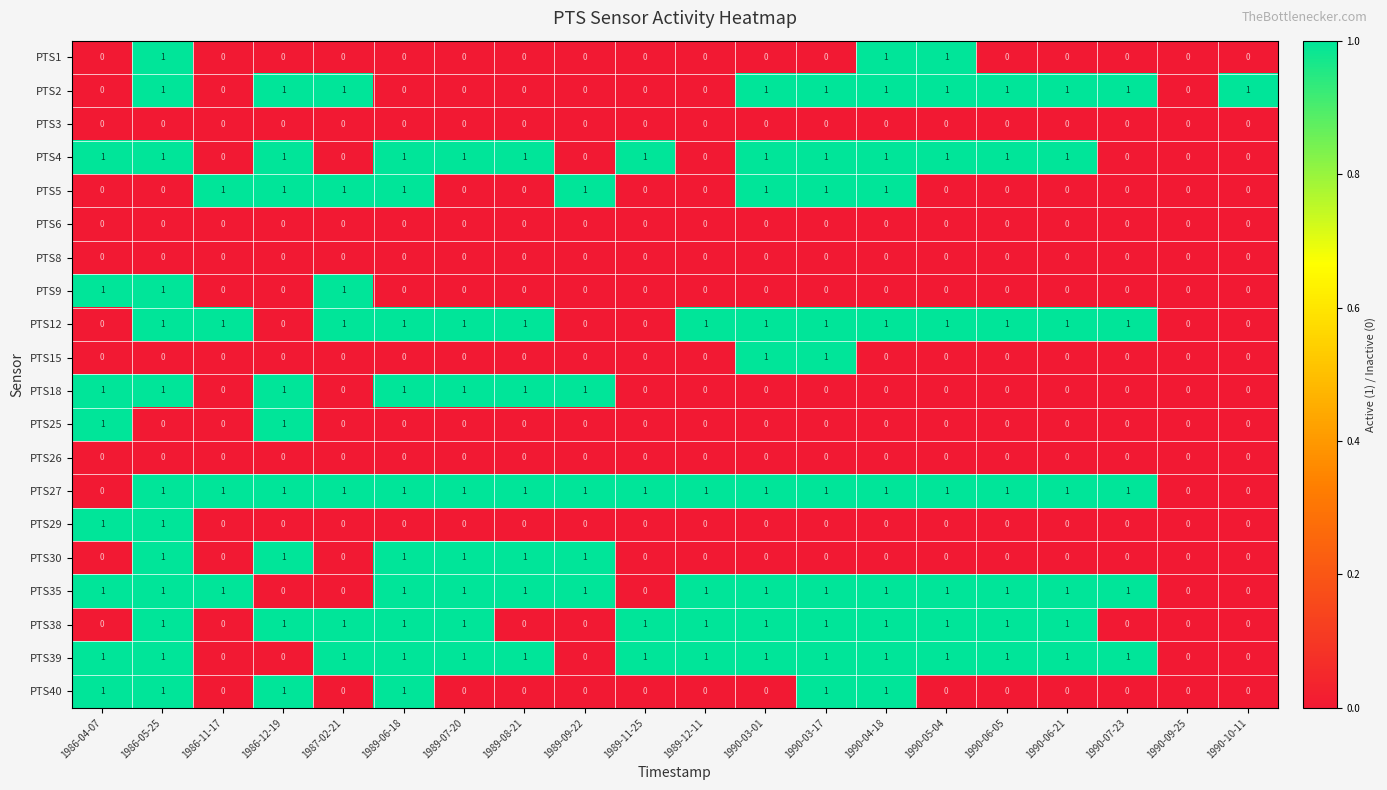

At which category is the sum across all series the highest?

1986-05-25